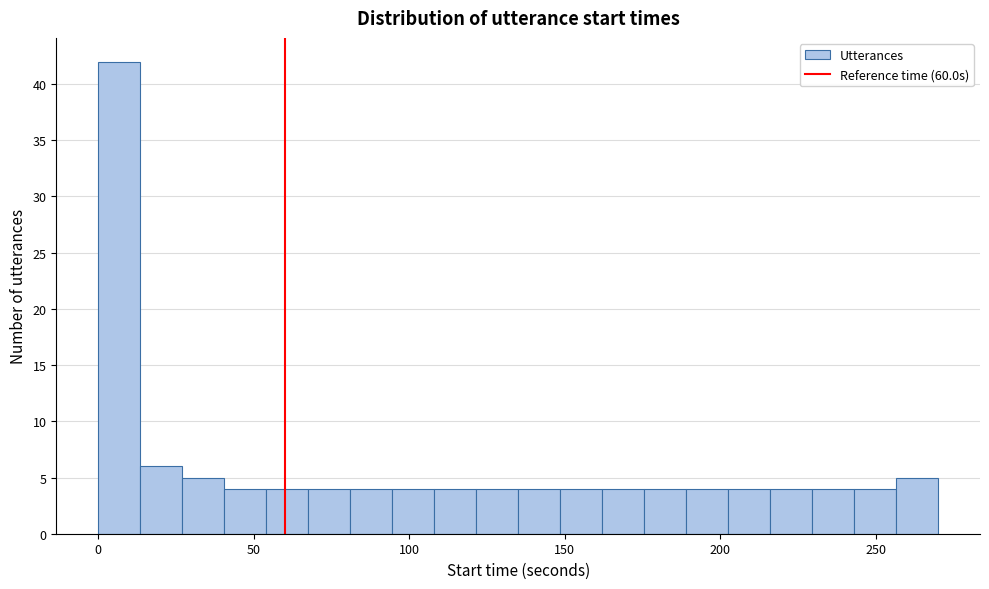

Read against the x-axis, roughly where is the centre of the tallest bar?

5